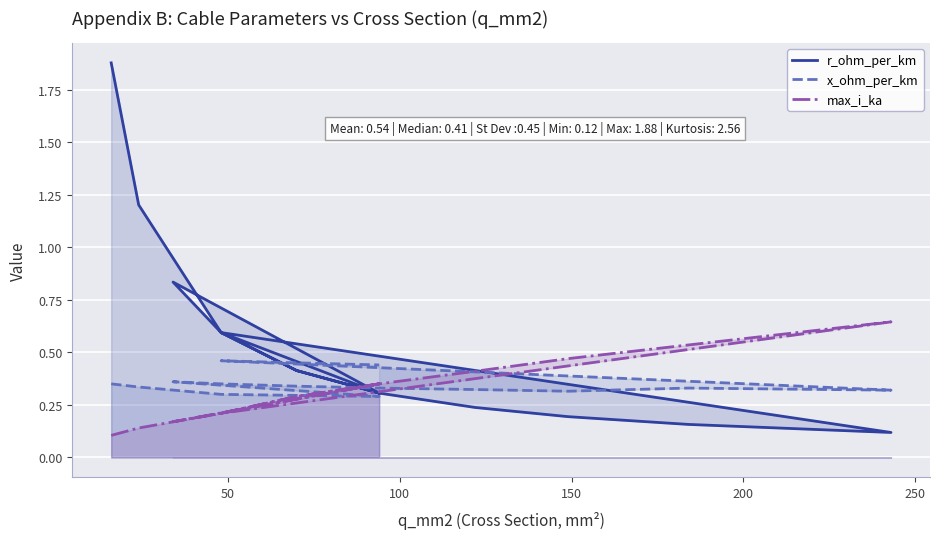

How many times do r_ohm_per_km and max_i_ka cross each other?

5